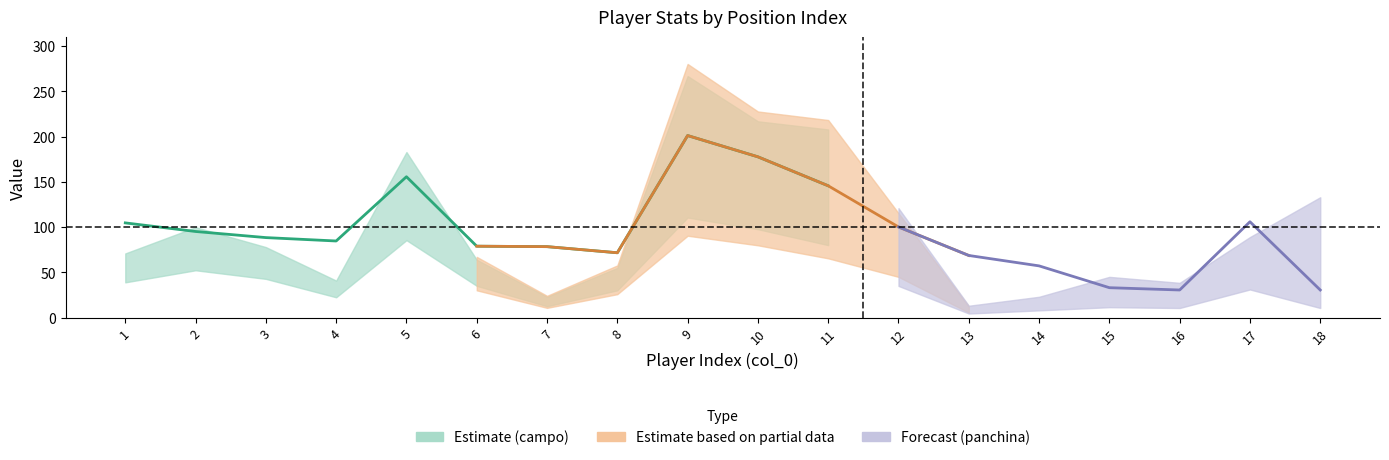

What is the value of the 5th point from the left?

155.8